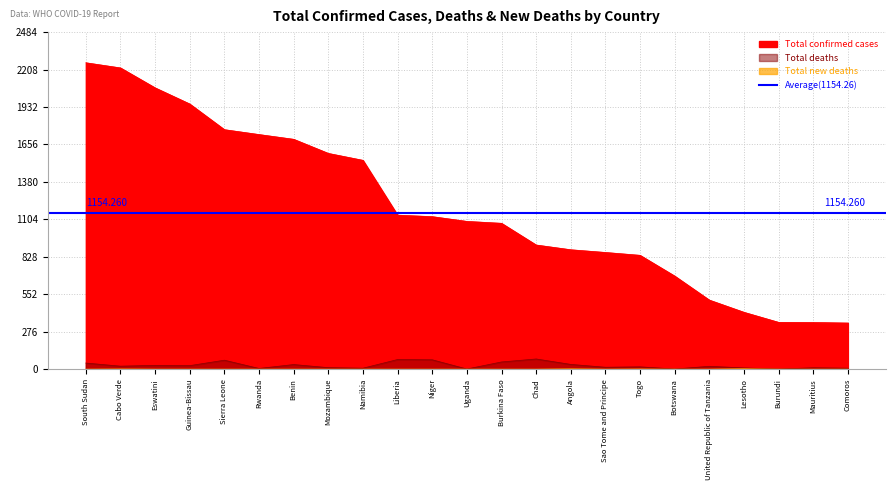

What is the difference between the Total confirmed cases values at Mozambique and Comoros?

1250